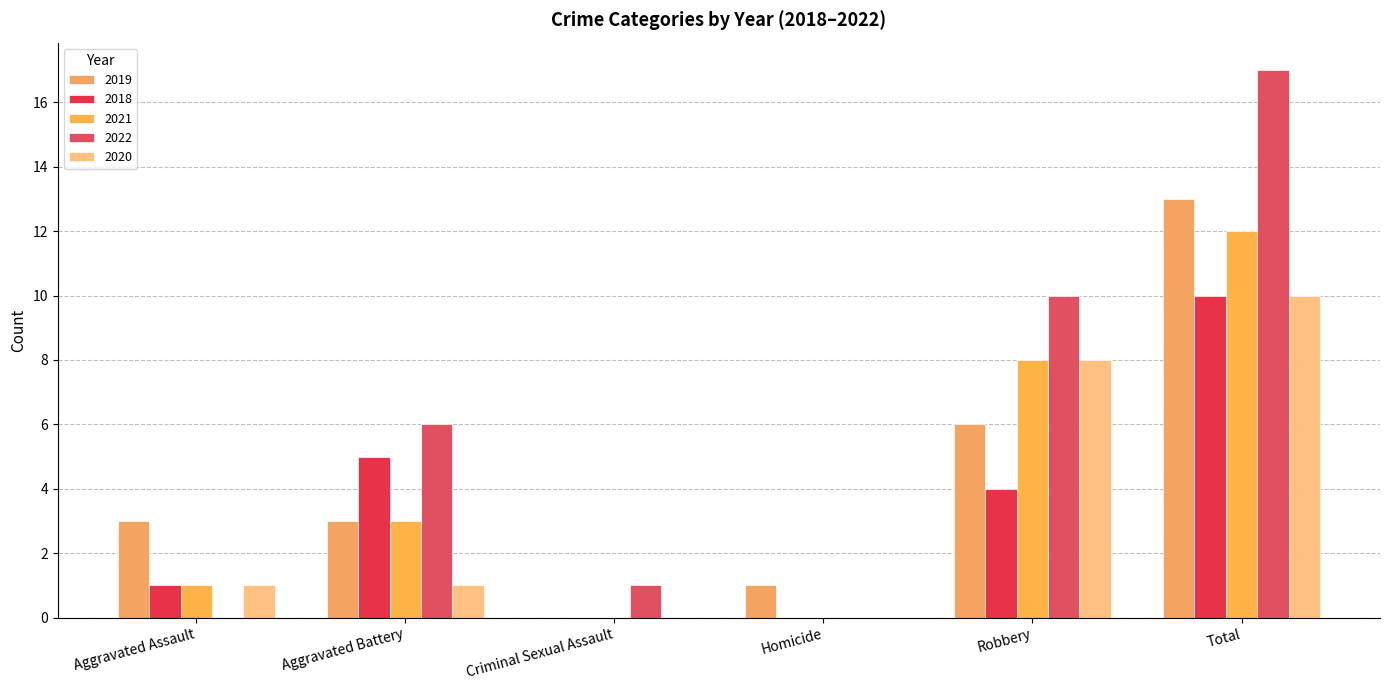

What is the difference between the maximum and minimum values in the 2018 series?

10